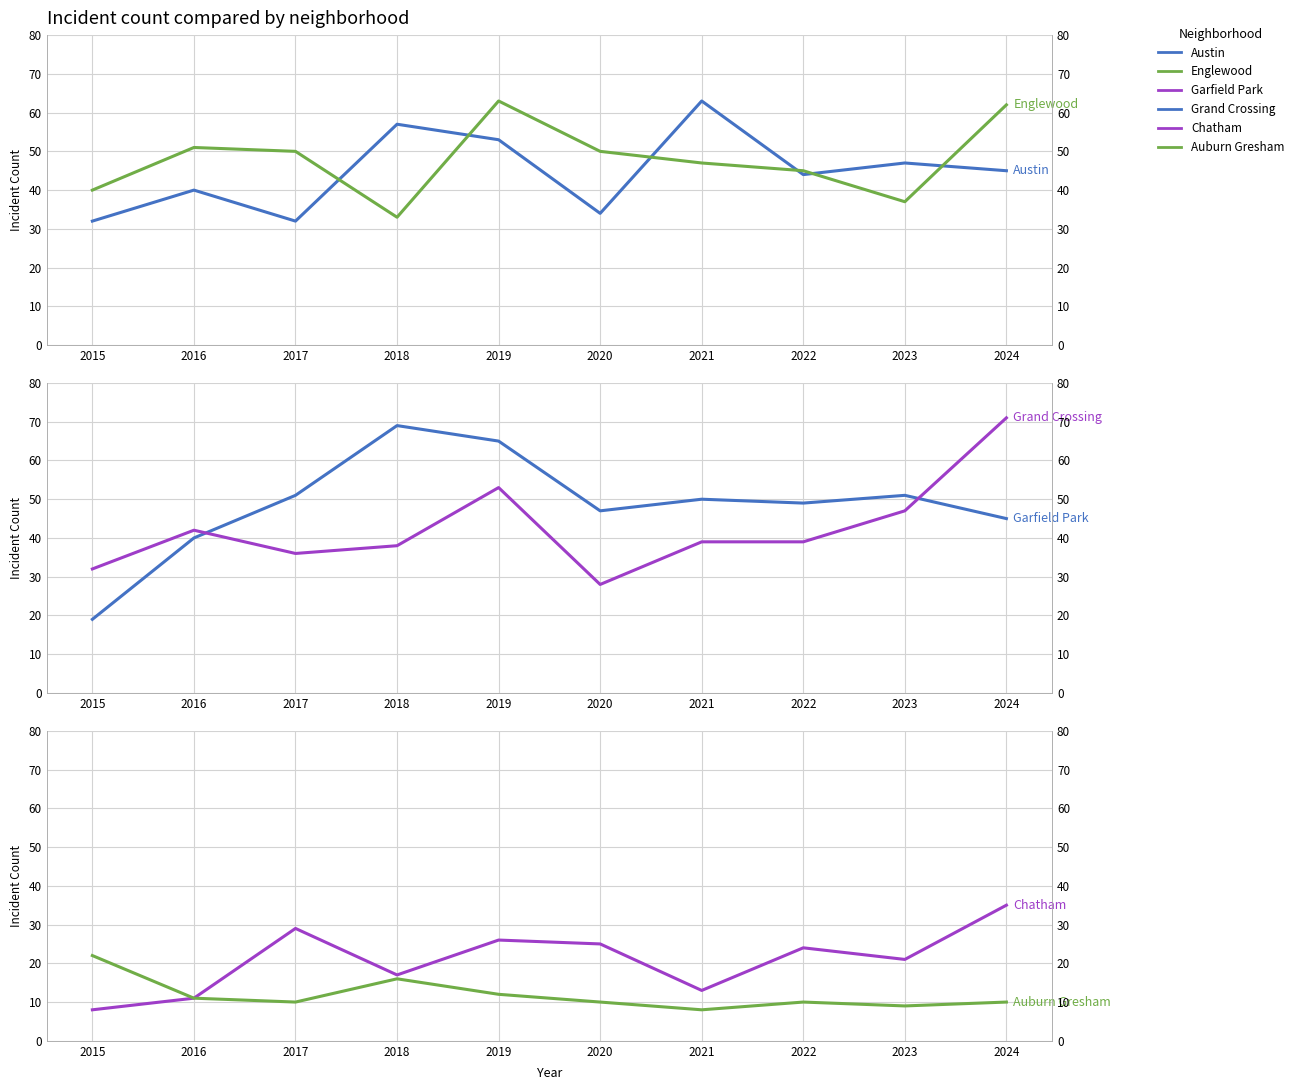

What is the smallest value displayed?

8